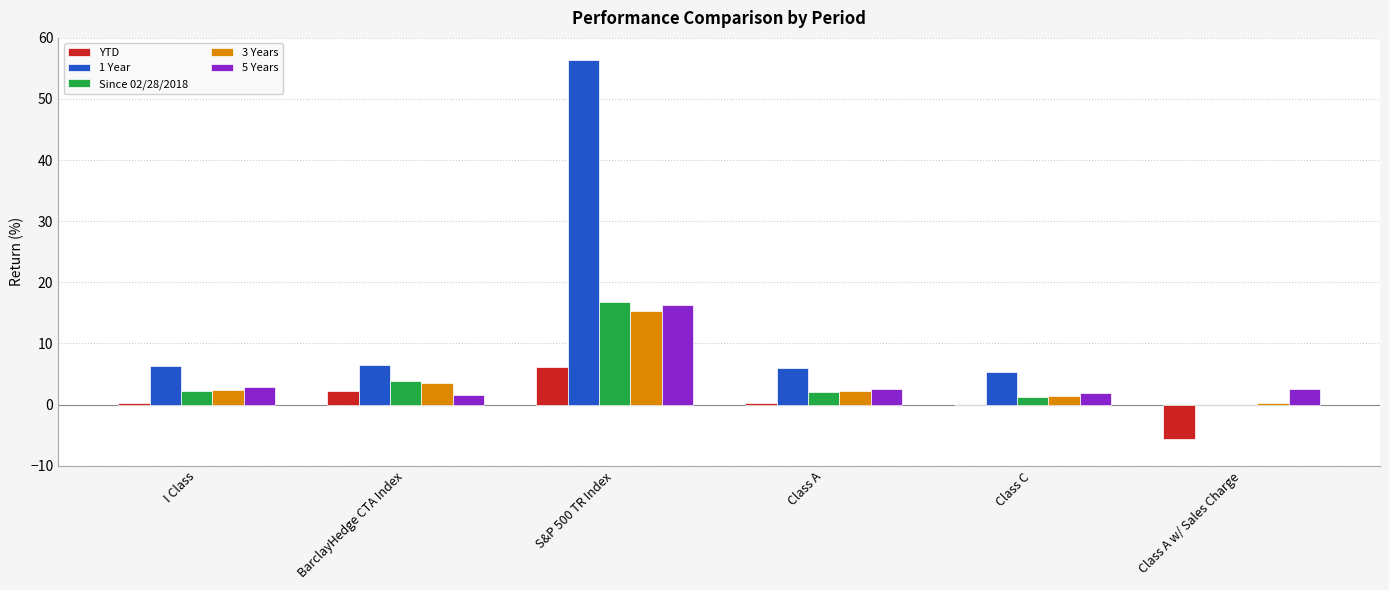

At which category does the chart reach its peak across all series?

S&P 500 TR Index